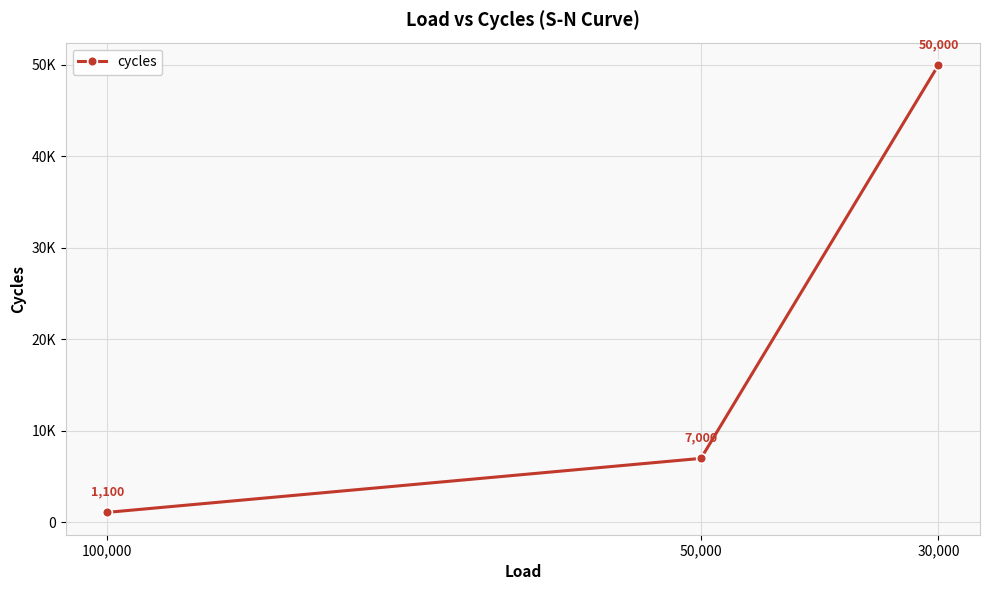

What is the greatest value displayed?

50000